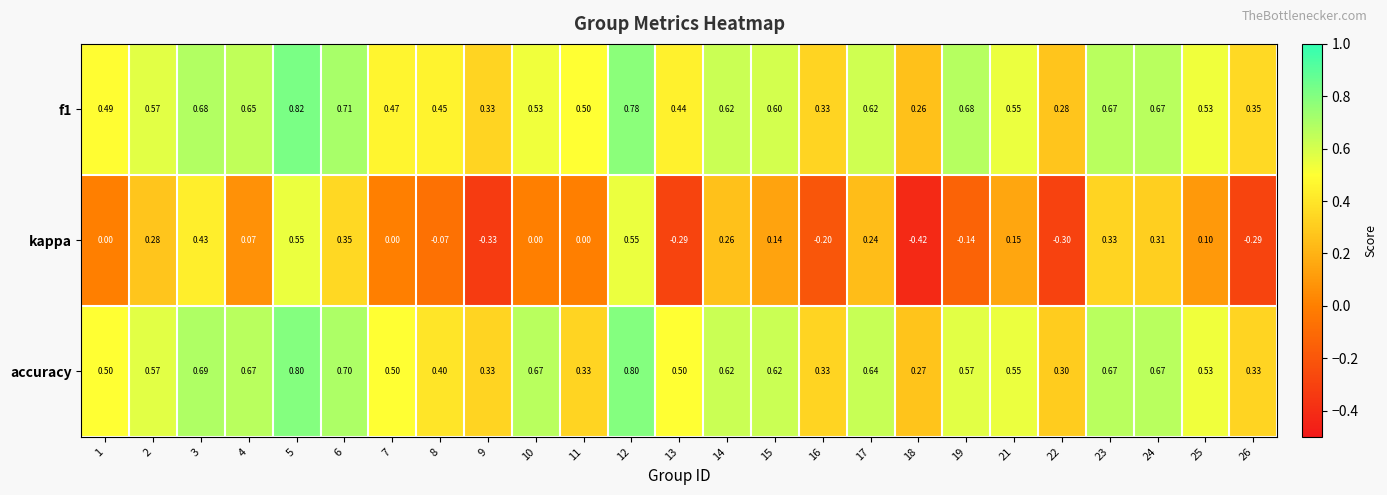

Which series has the widest spread of values?

kappa